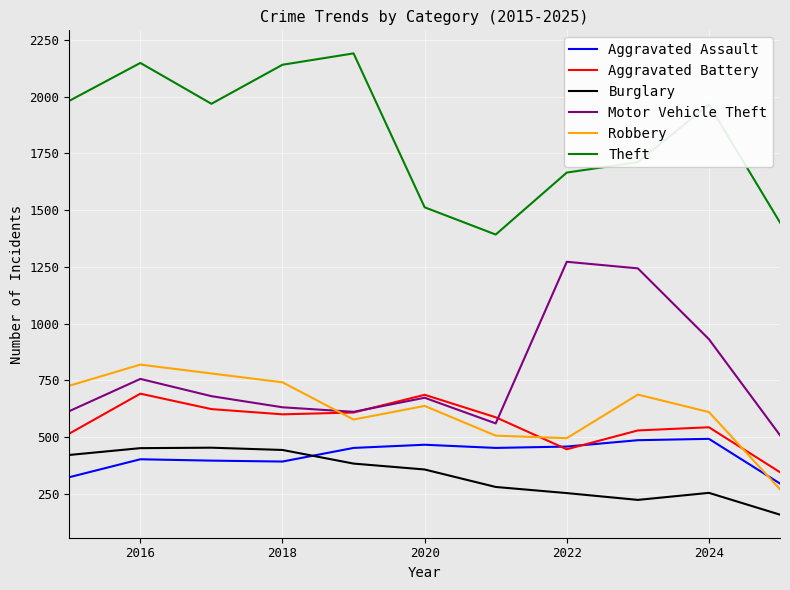

True or false: Theft and Aggravated Battery cross at least once.

False